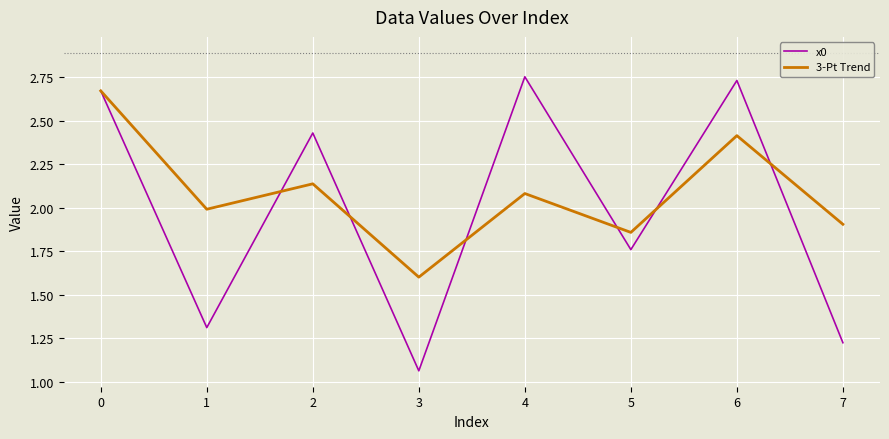

List the labels in order of 3-Pt Trend value, largest first.

0, 6, 2, 4, 1, 7, 5, 3